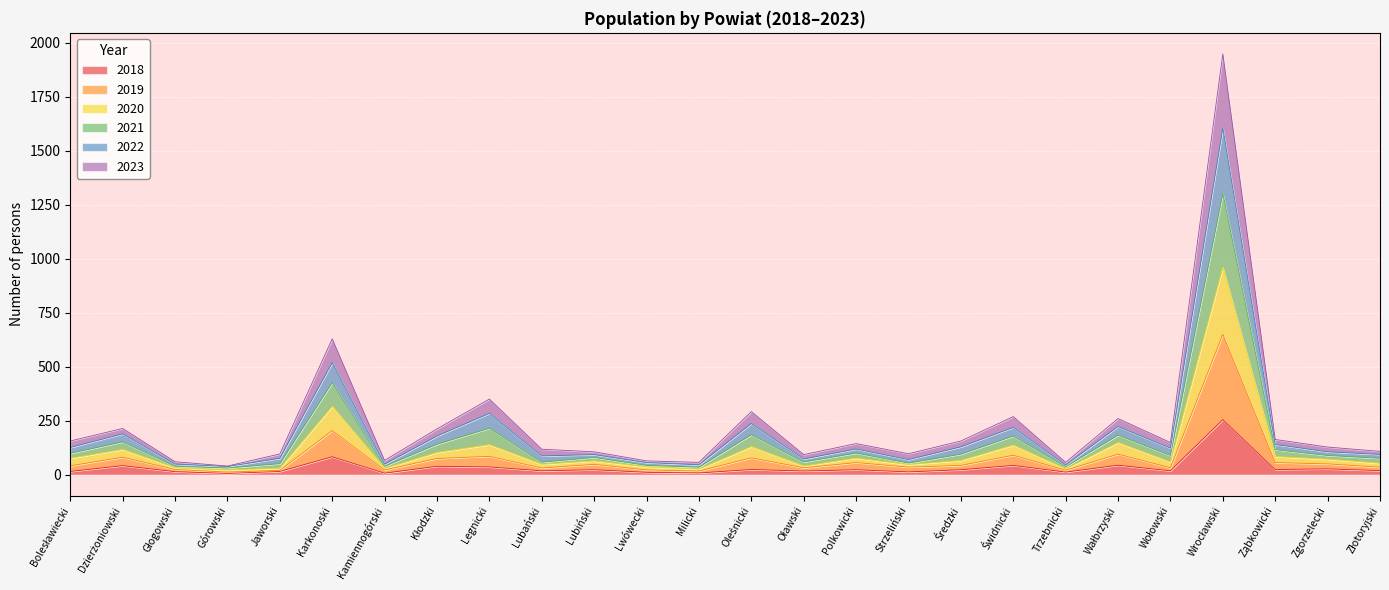

At which label does 2018 reach its peak?

Wrocławski